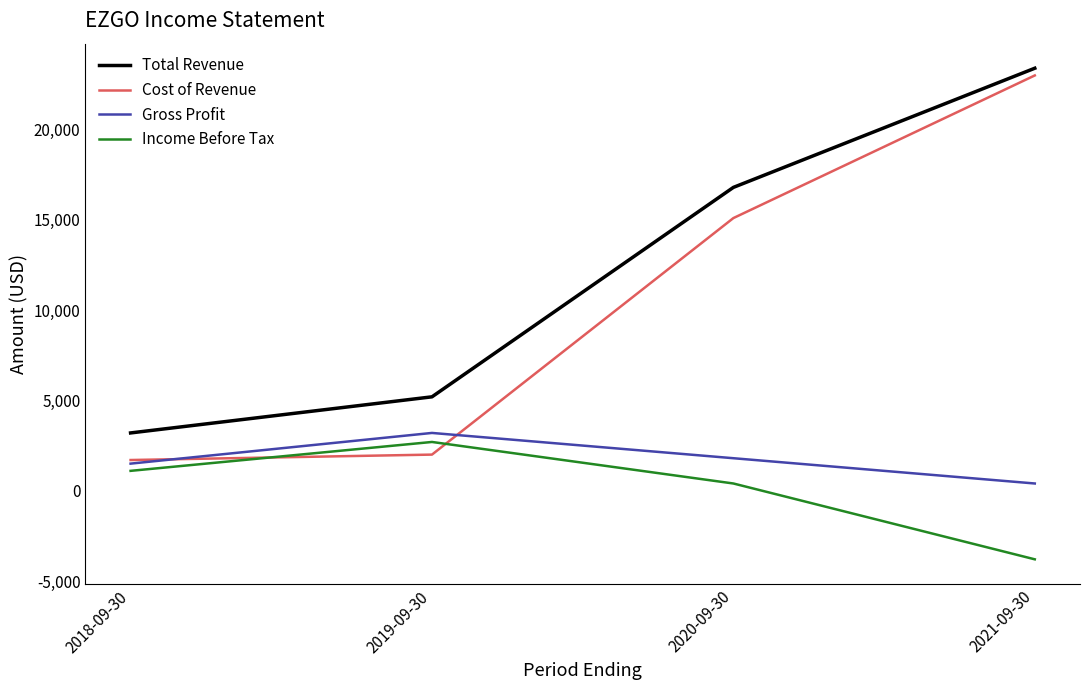

What is the sum of all Cost of Revenue values?

41800